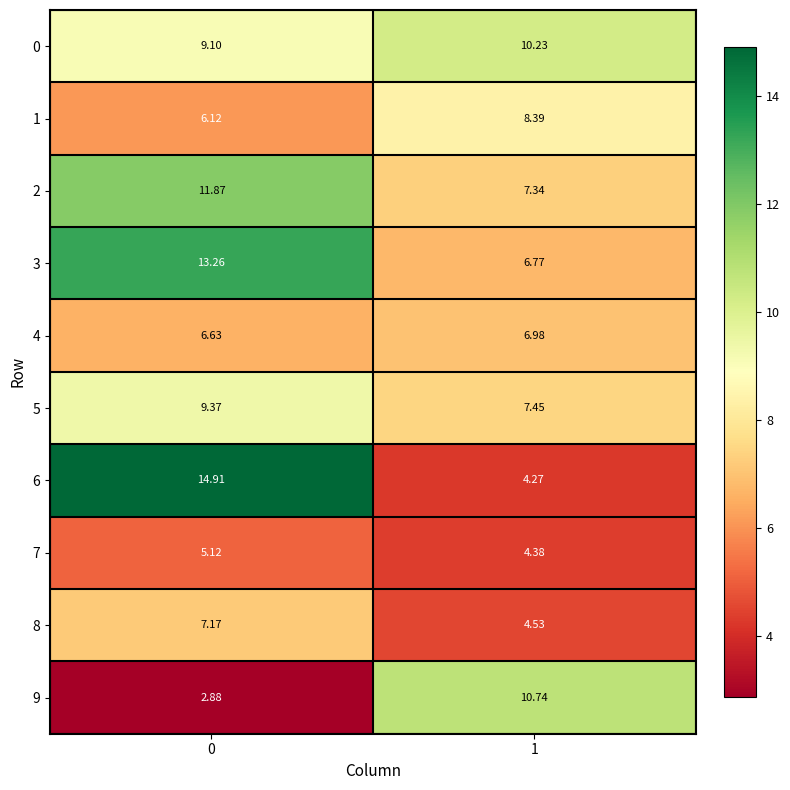

Which series has the largest range (max minus min)?

6